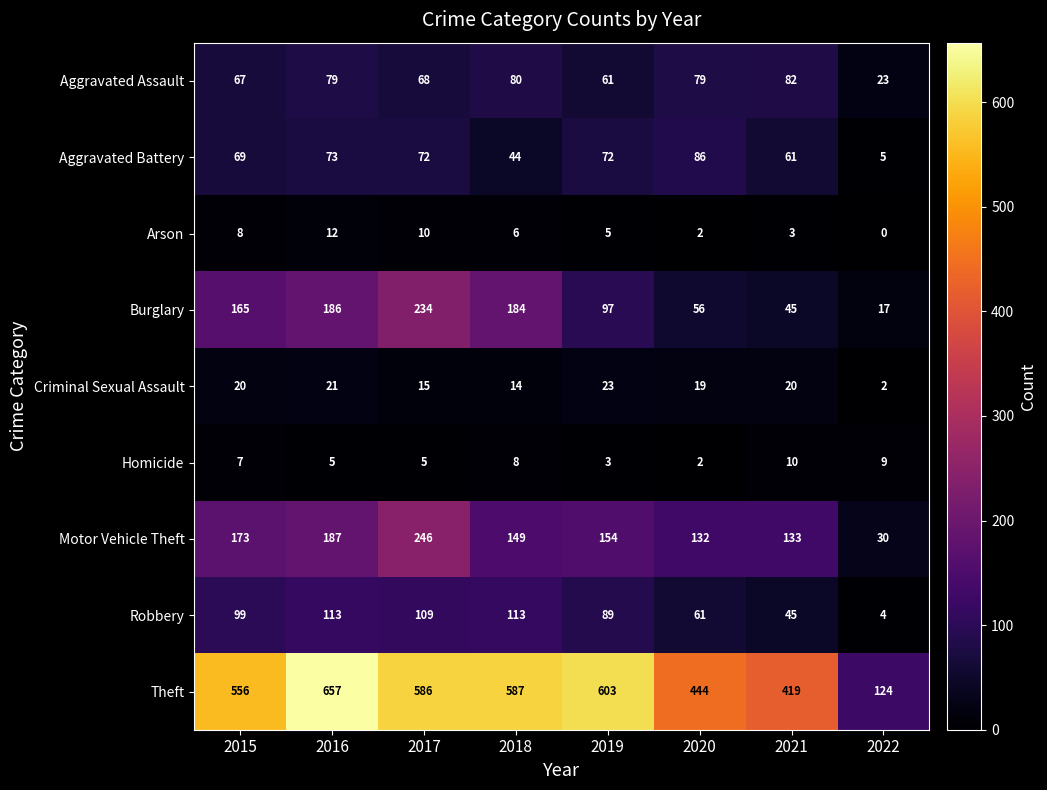

What is the difference between the second highest and second lowest values in the Theft series?

184